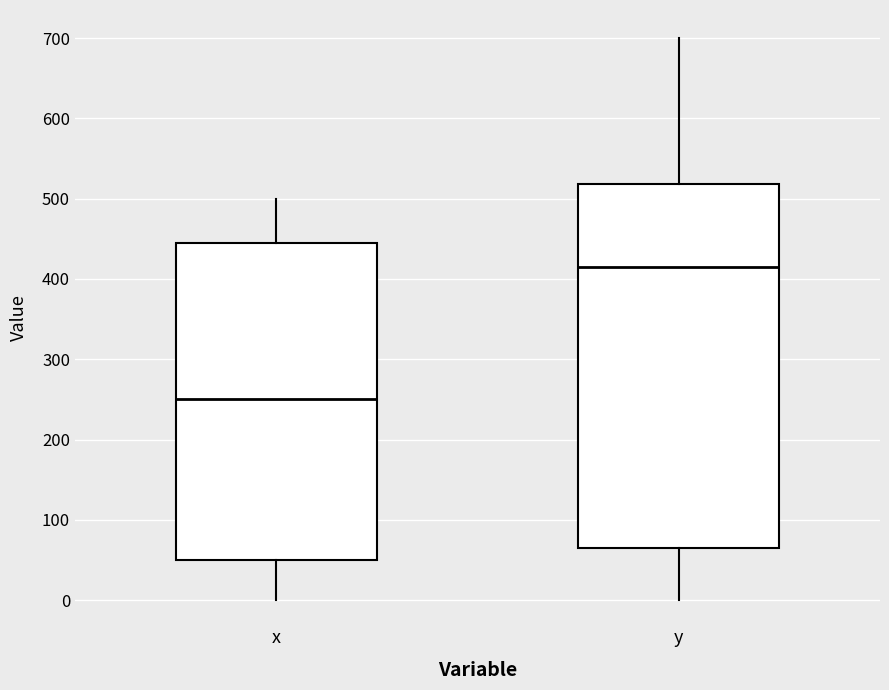

Which box has the lowest median line?

x